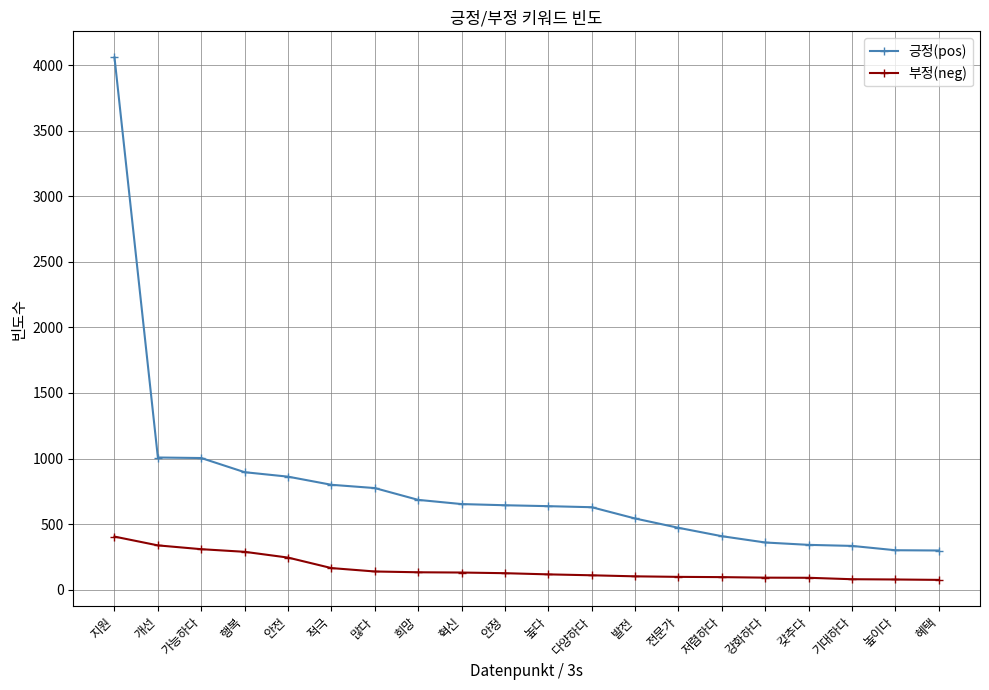

True or false: 부정(neg) and 긍정(pos) cross at least once.

False